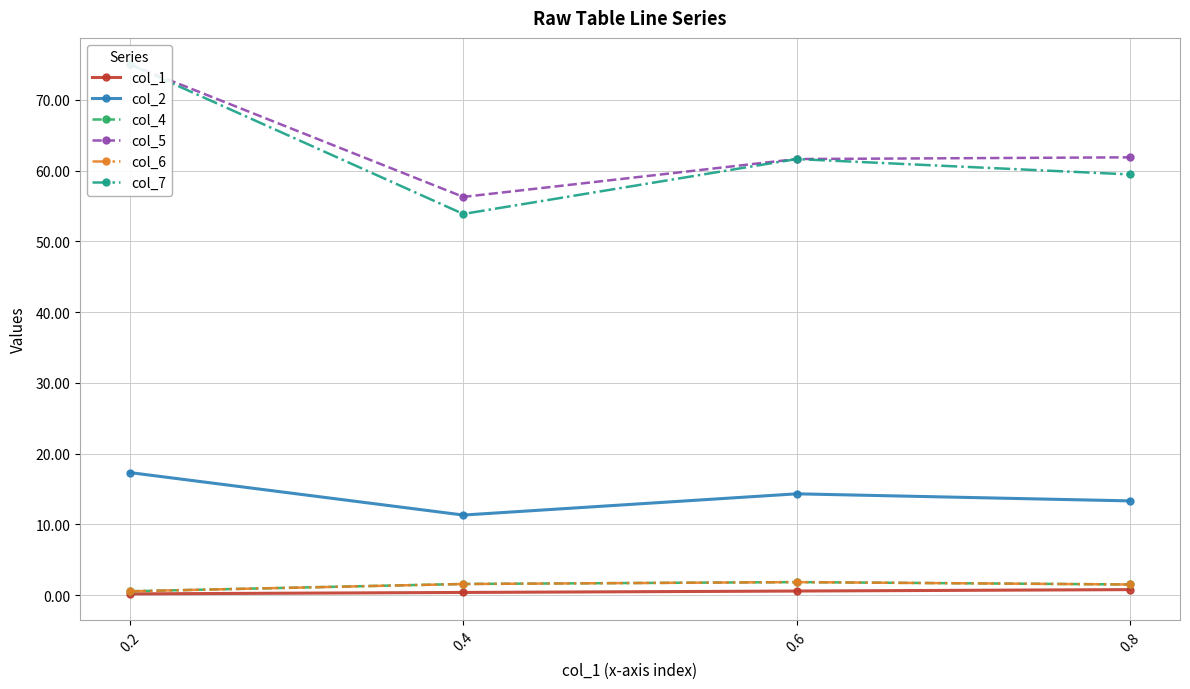

What is the highest value of the col_2 series?

17.3